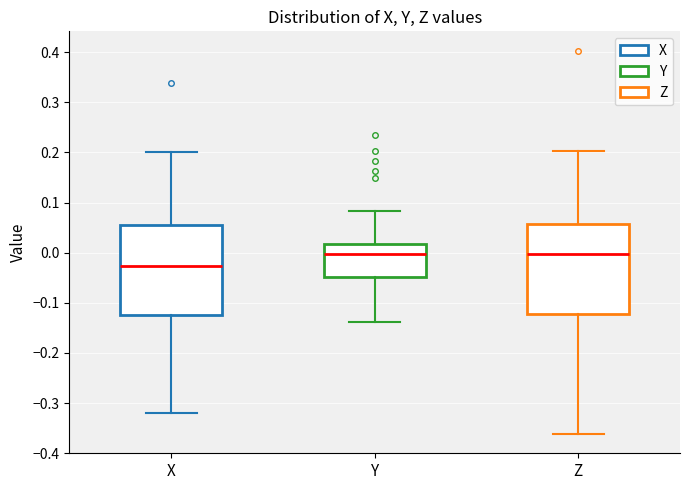

Reading left to right, read every box against the y-axis: the position of its median line, the range the box covers, and the ends of its whiskers. The values are not printed on the chart, so give them approximately, as read against the axis.

X: median -0.03, box -0.12 to 0.06, whiskers -0.32 to 0.20
Y: median 0.00, box -0.05 to 0.02, whiskers -0.14 to 0.08
Z: median 0.00, box -0.12 to 0.06, whiskers -0.36 to 0.20